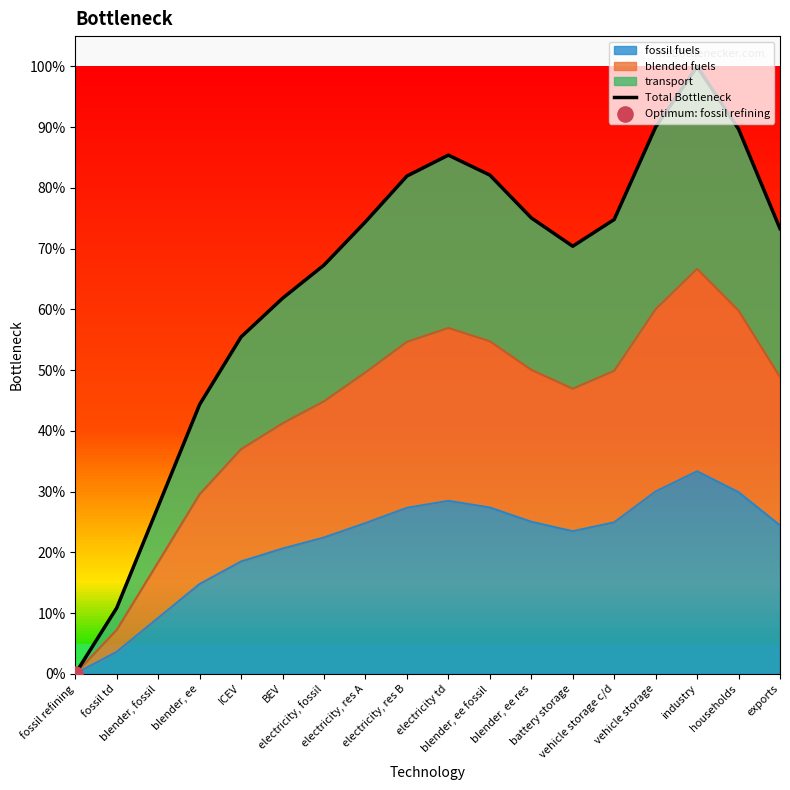

What is the change in value from blender, ee to electricity, fossil?

+0.2